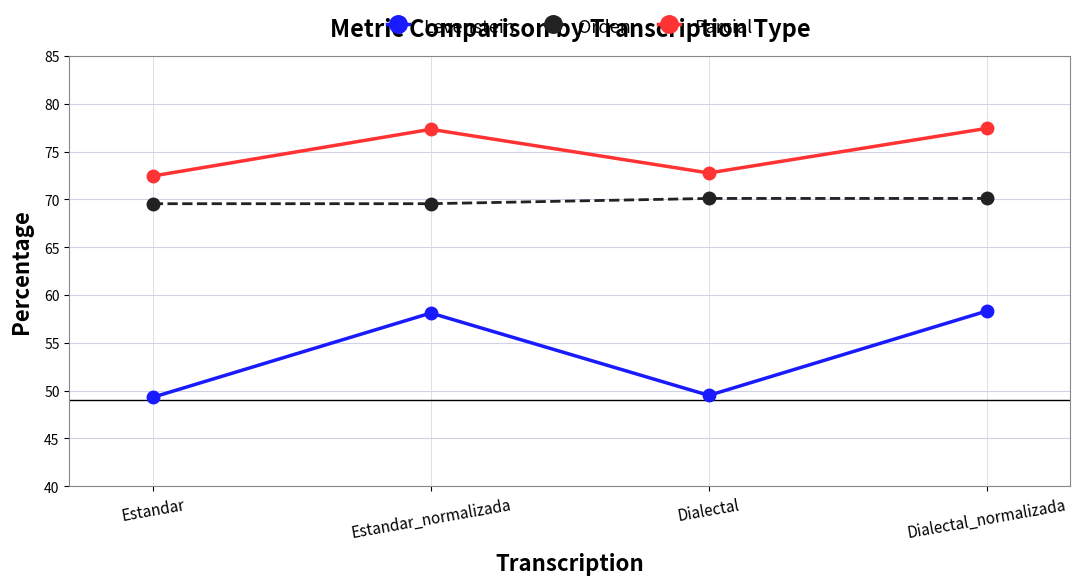

What is the difference between the Parcial values at Dialectal_normalizada and Dialectal?

4.7